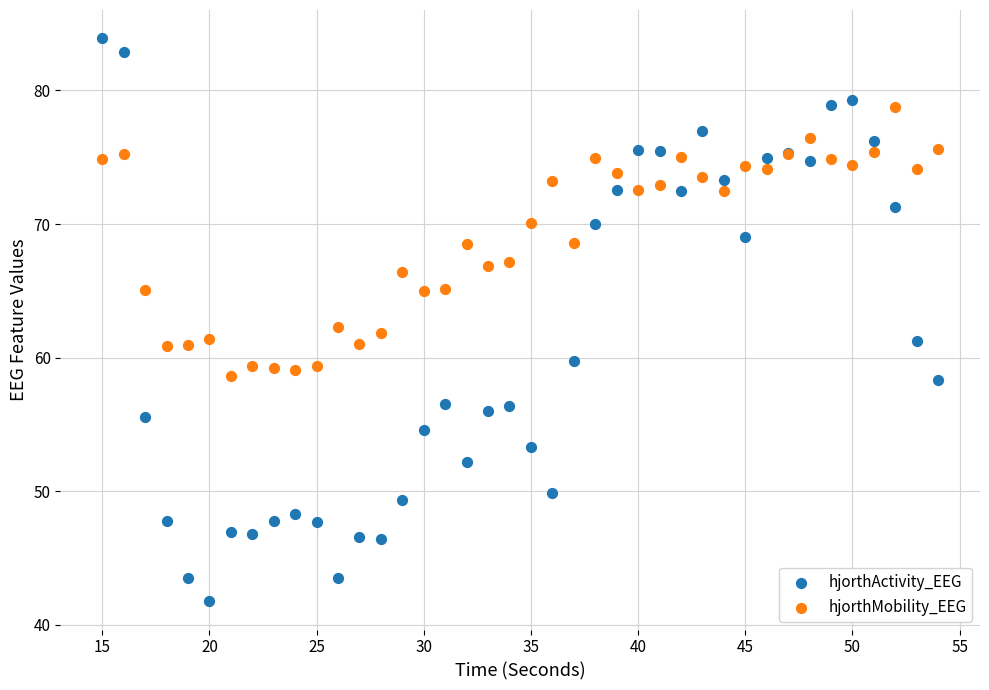

Which series has the largest Y range (max minus min)?

hjorthActivity_EEG